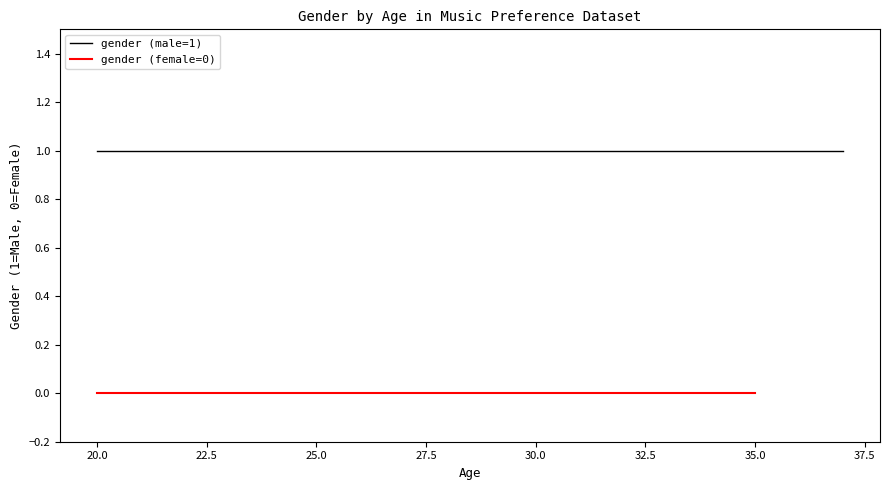

True or false: gender (male=1) and gender (female=0) intersect in this chart.

False